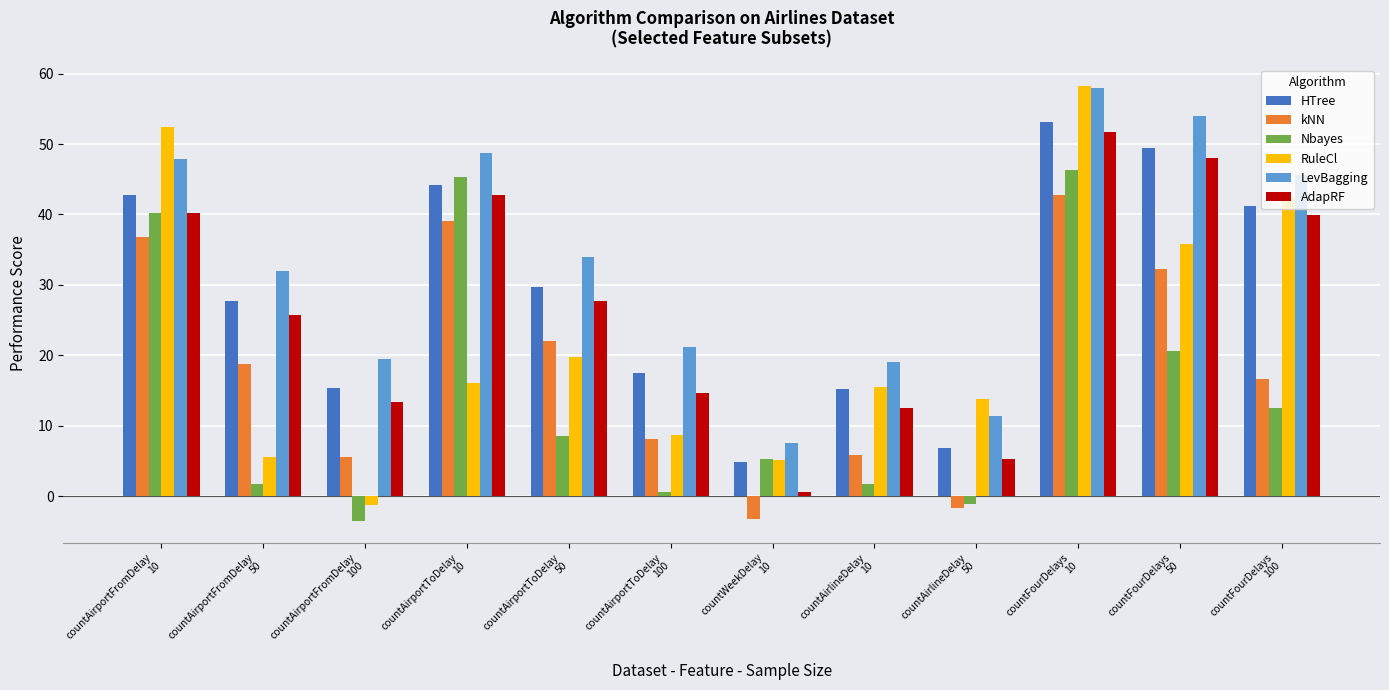

Which series has the largest total across all categories?

LevBagging